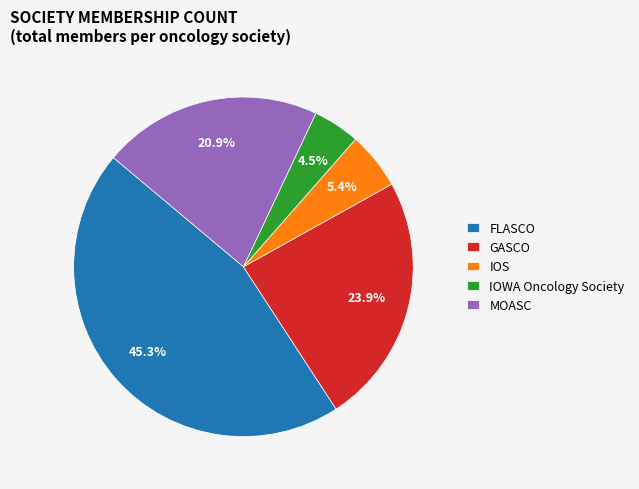

What is the smallest slice in the pie chart?

IOWA Oncology Society